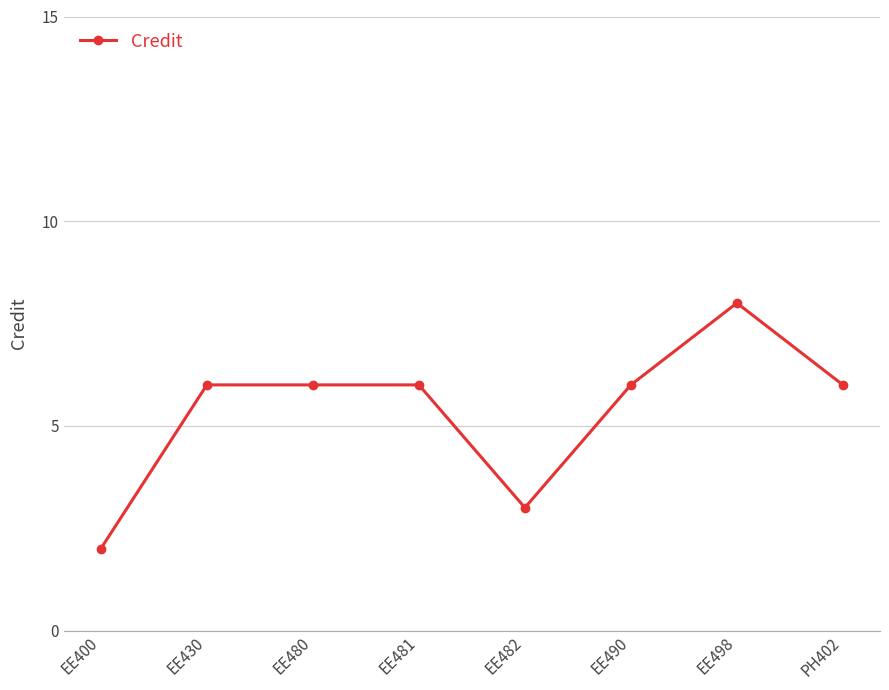

The value at EE430 is 4. True or false?

False